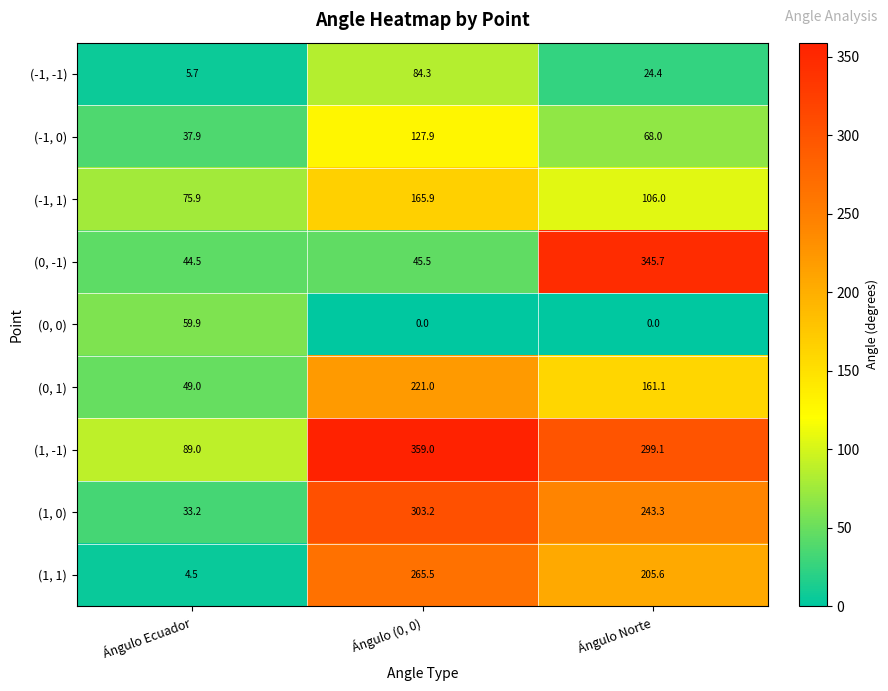

What is the sum of the (1, 1) values at Ángulo Norte and Ángulo Ecuador?

210.1